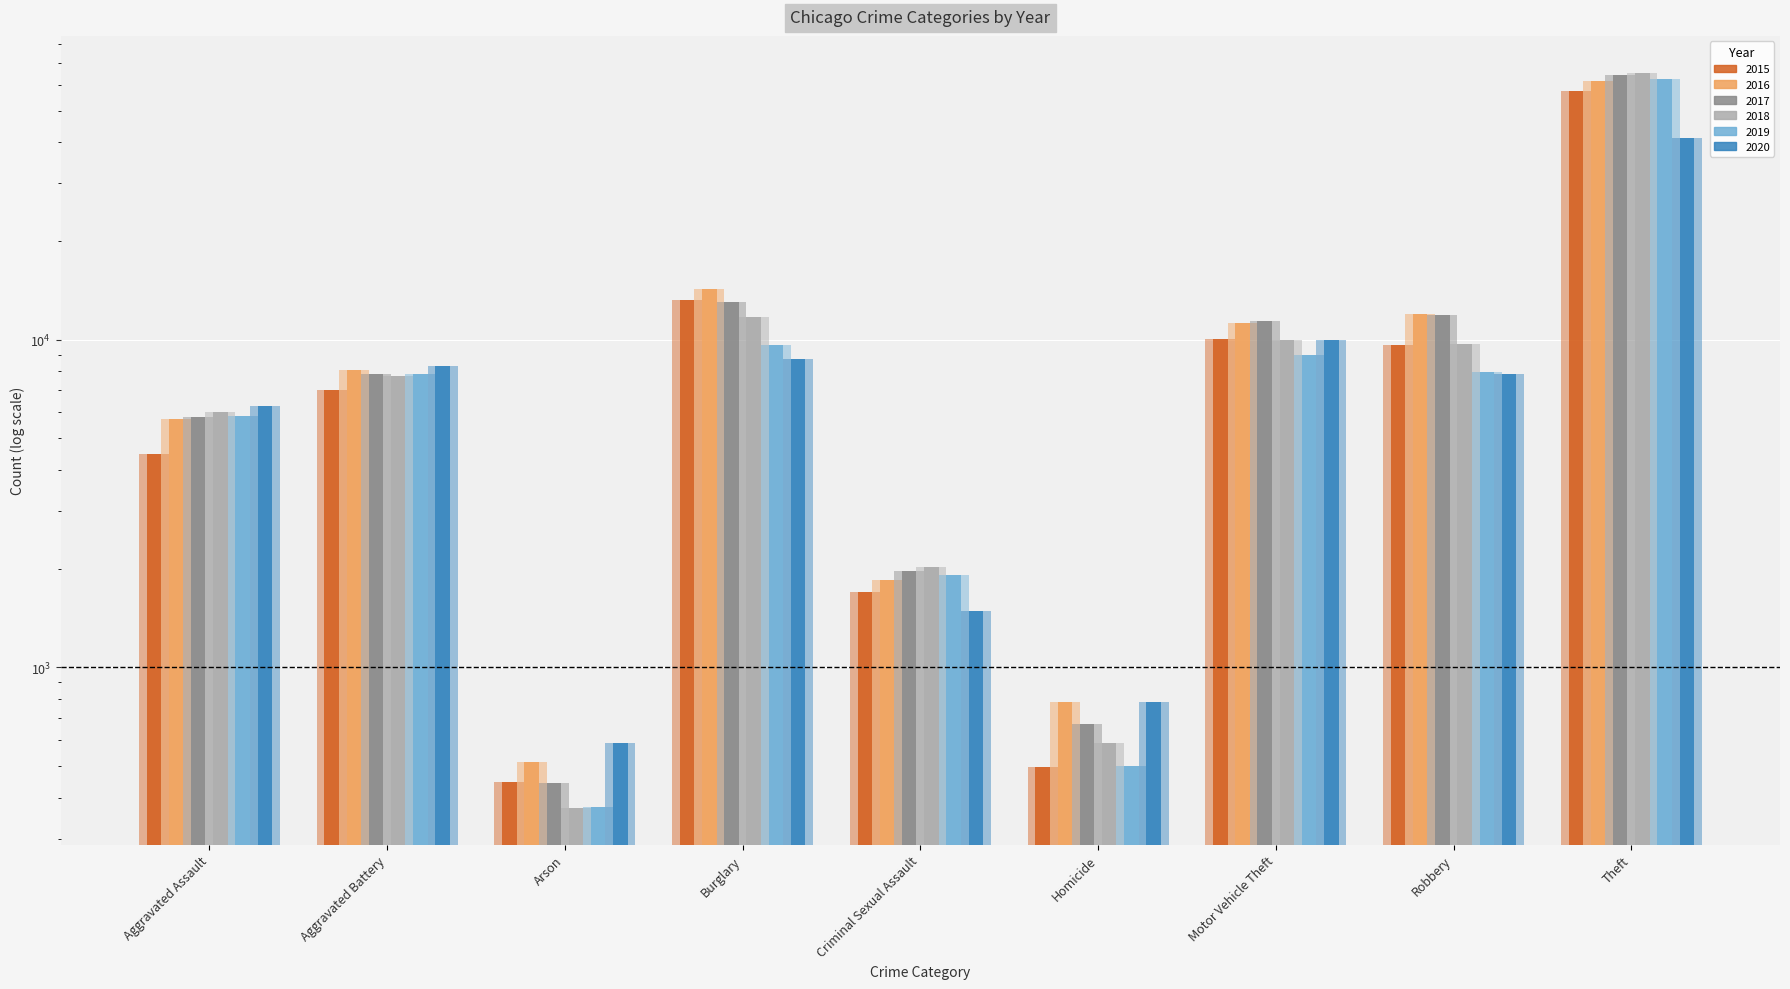

What is the total value across all series at Aggravated Assault?

34091